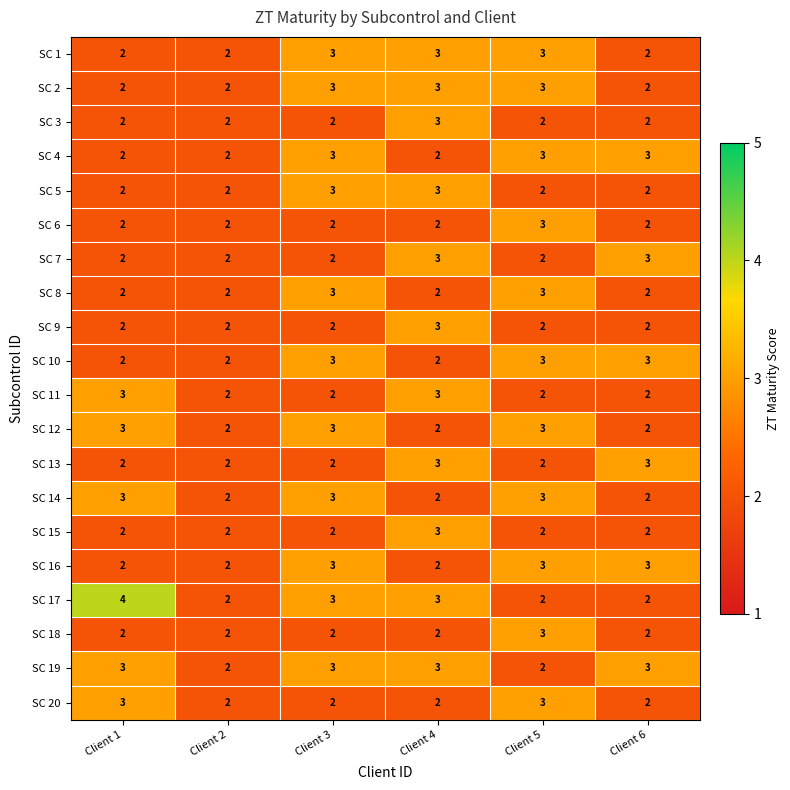

What is the total value across all series at Client 3?

51